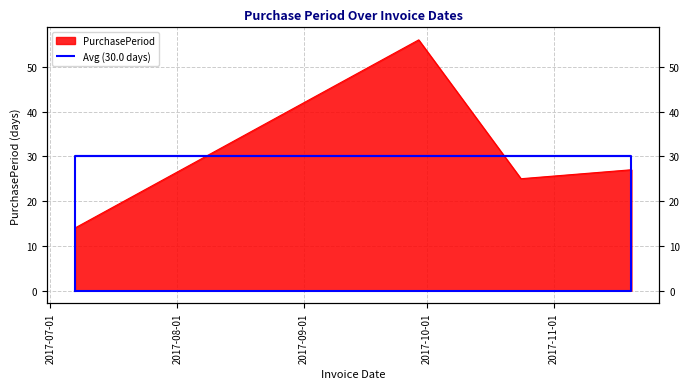

What is the ratio of the value at 2017-11-20 to the value at 2017-08-04?

1.0